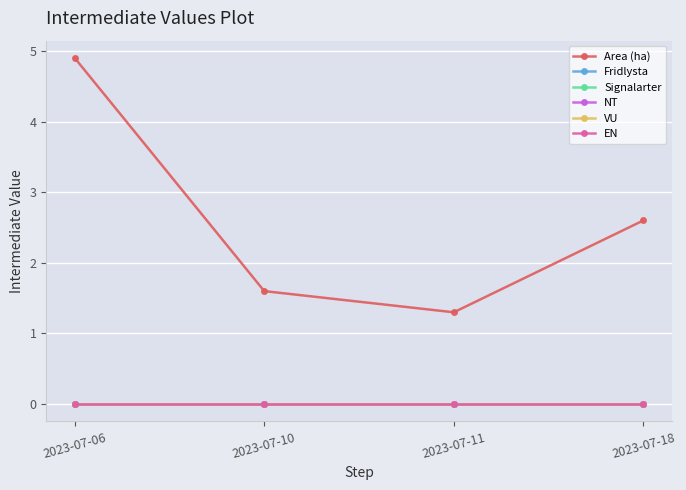

Which series changed the most between 2023-07-10 and 2023-07-11?

Area (ha)